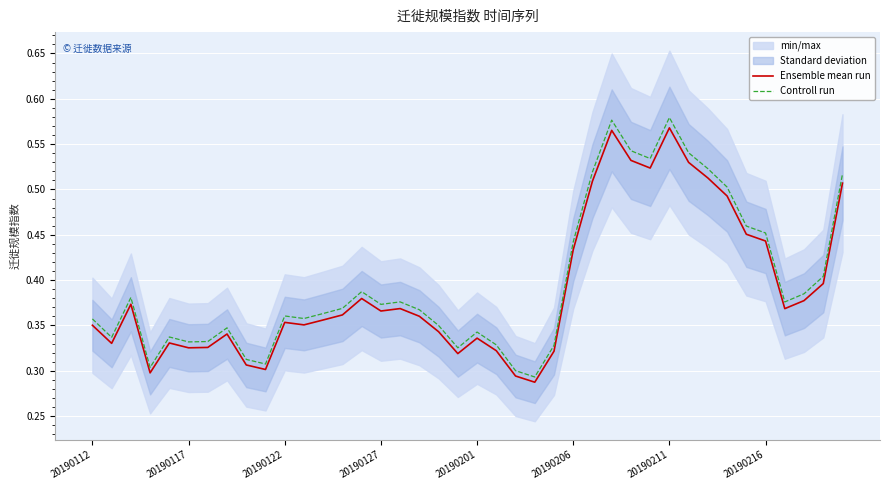

Reading left to right, extract all data points from this chart.

Ensemble mean run: 0.4	0.3	0.4	0.3	0.3	0.3	0.3	0.3	0.3	0.3	0.4	0.4	0.4	0.4	0.4	0.4	0.4	0.4	0.3	0.3	0.3	0.3	0.3	0.3	0.3	0.4	0.5	0.6	0.5	0.5	0.6	0.5	0.5	0.5	0.5	0.4	0.4	0.4	0.4	0.5
Controll run: 0.4	0.3	0.4	0.3	0.3	0.3	0.3	0.3	0.3	0.3	0.4	0.4	0.4	0.4	0.4	0.4	0.4	0.4	0.3	0.3	0.3	0.3	0.3	0.3	0.3	0.4	0.5	0.6	0.5	0.5	0.6	0.5	0.5	0.5	0.5	0.5	0.4	0.4	0.4	0.5